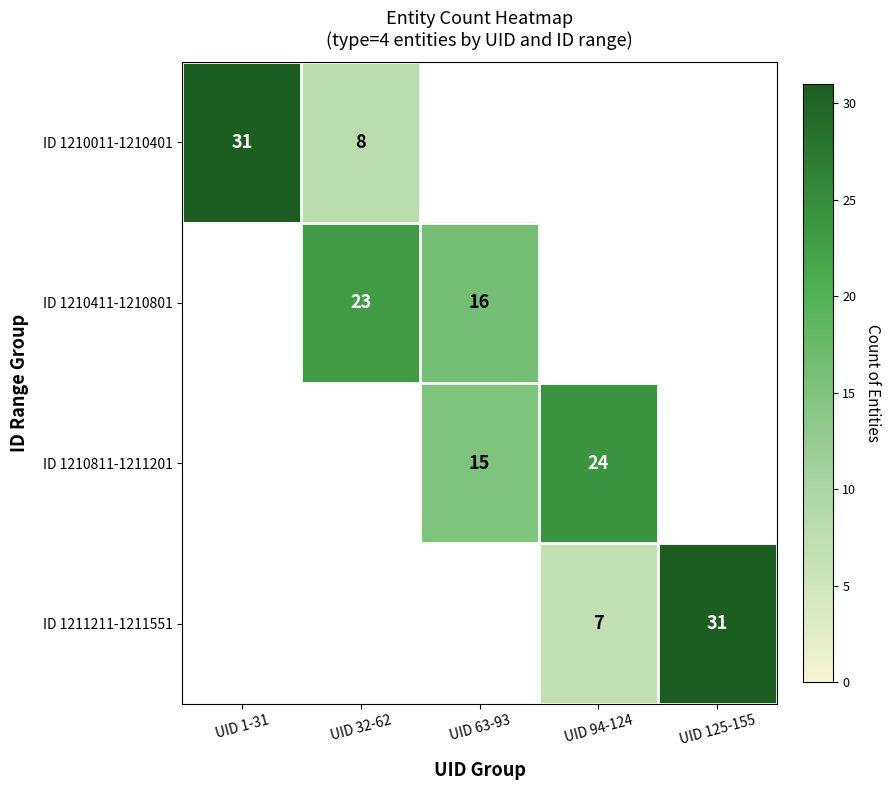

True or false: ID 1210811-1211201 has a value of 11 at UID 94-124.

False